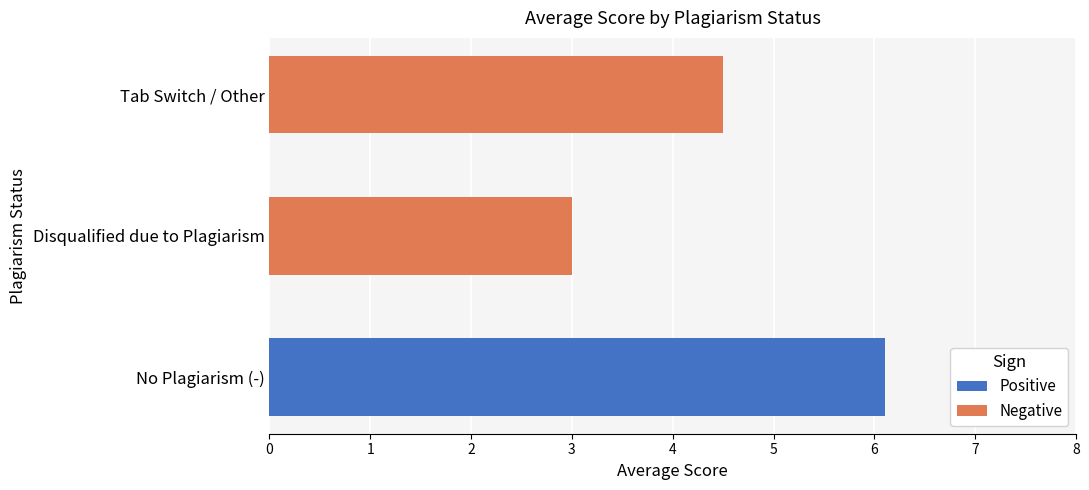

What is the approximate value of Negative at Tab Switch / Other?

4.5